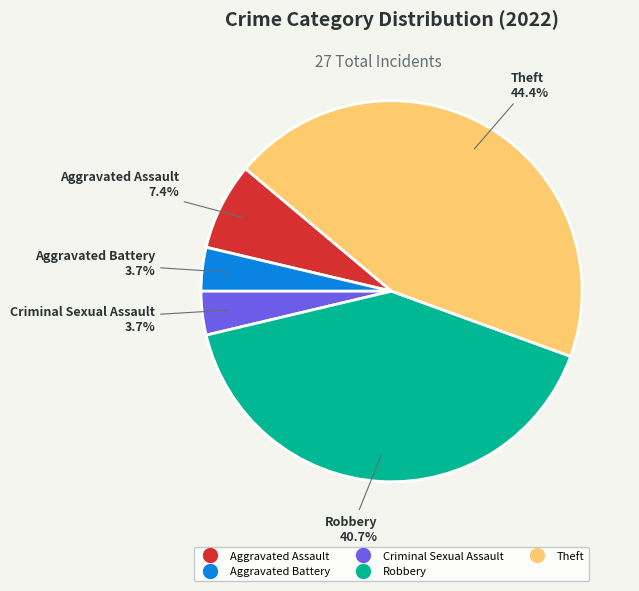

To the nearest percent, what percentage of the pie is Theft?

44%